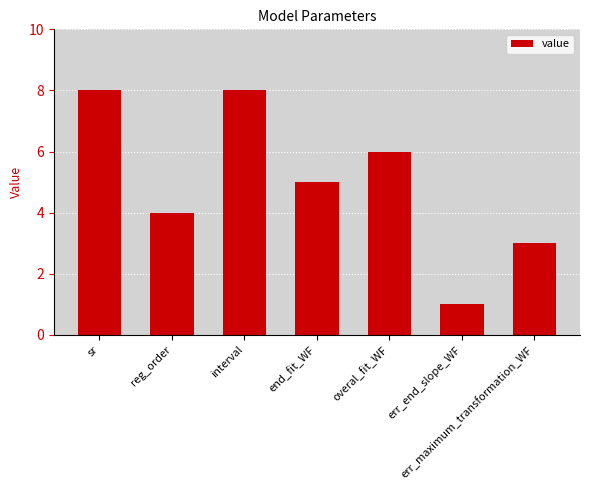

At which label is the value closest to 4?

reg_order